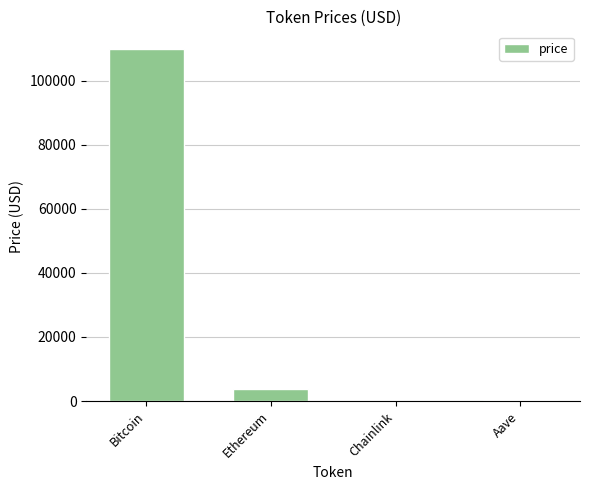

How many series are shown in this chart?

1